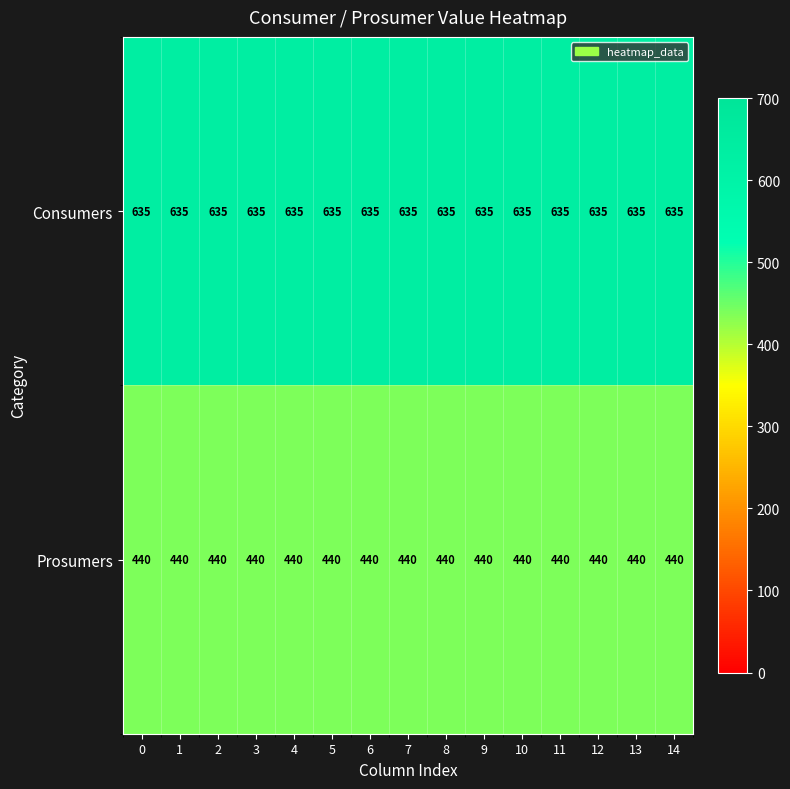

At how many categories does at least one series exceed 511?

15